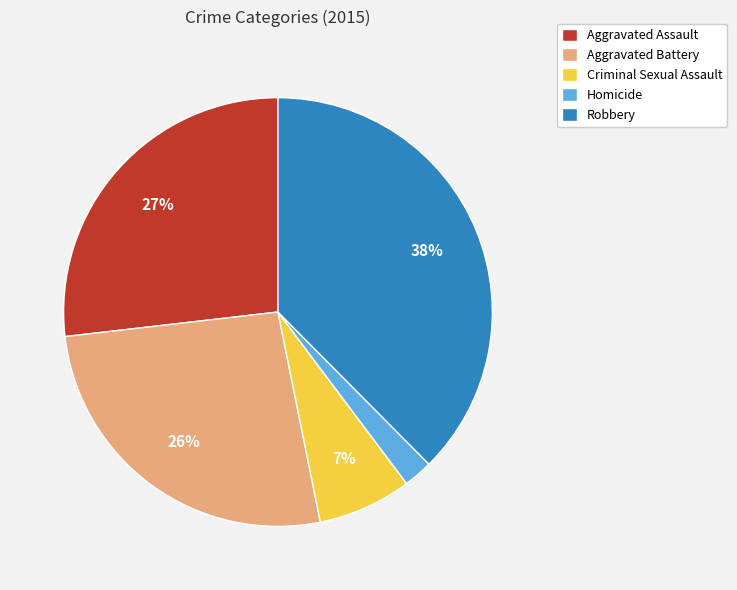

How many segments does this pie chart have?

5